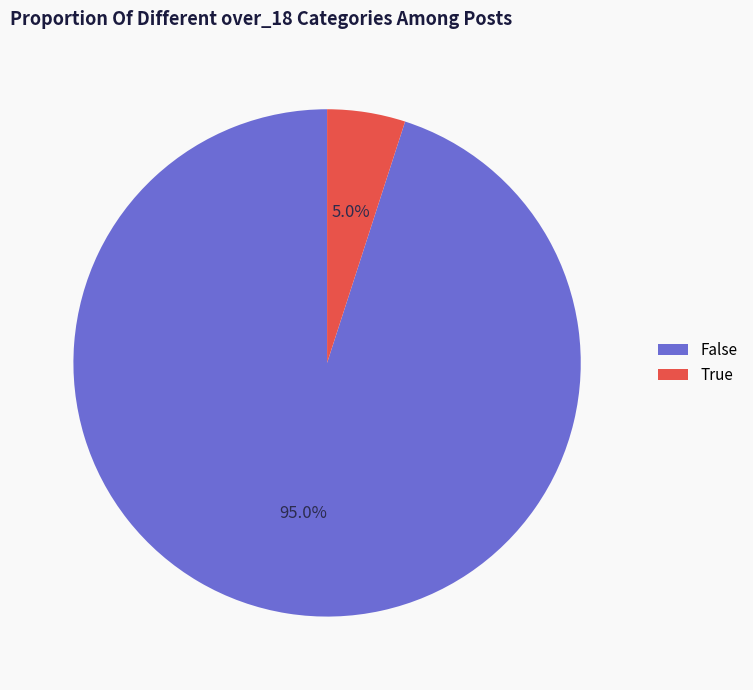

Approximately how many times larger is the value at True compared to False?

0.1